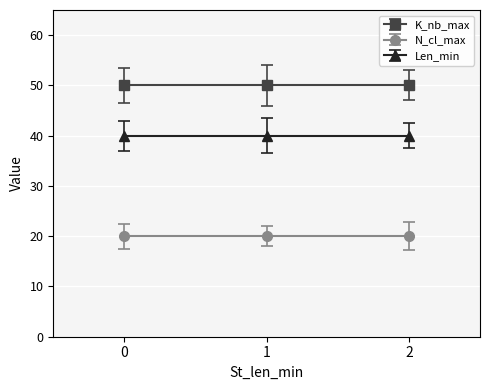

At 2, list the series in order from smallest to largest.

N_cl_max, Len_min, K_nb_max